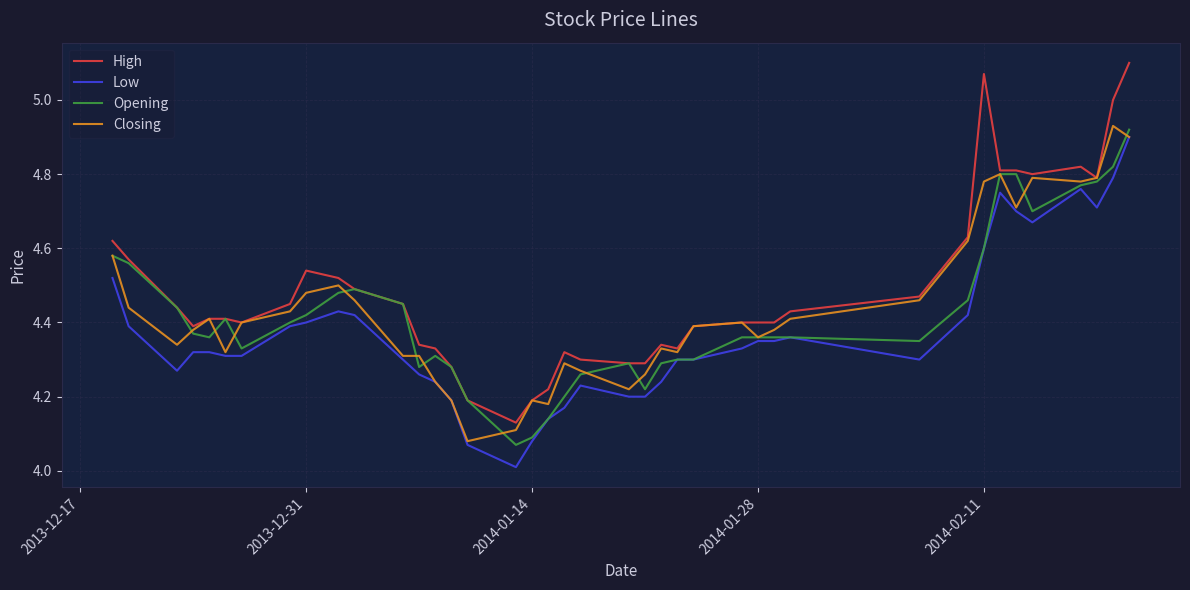

What is the smallest value displayed?

4.0